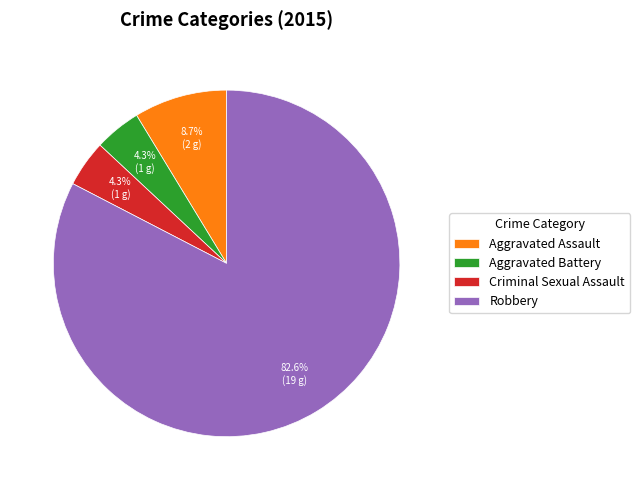

Approximately how many times larger is the value at Robbery compared to Aggravated Assault?

9.5